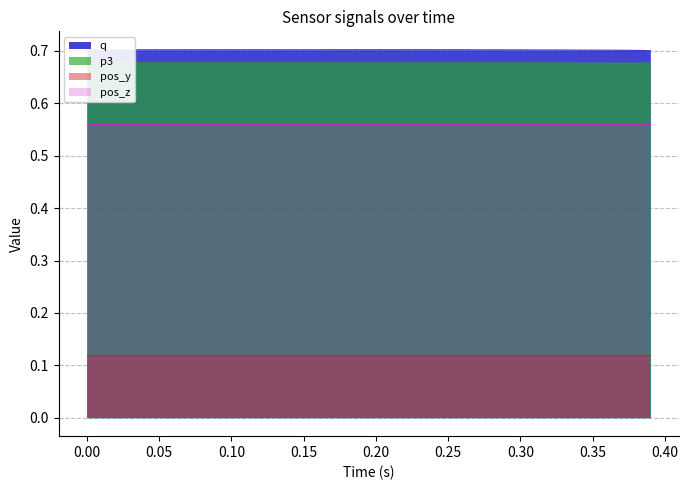

How many interior local peaks does the p3 series have?

1